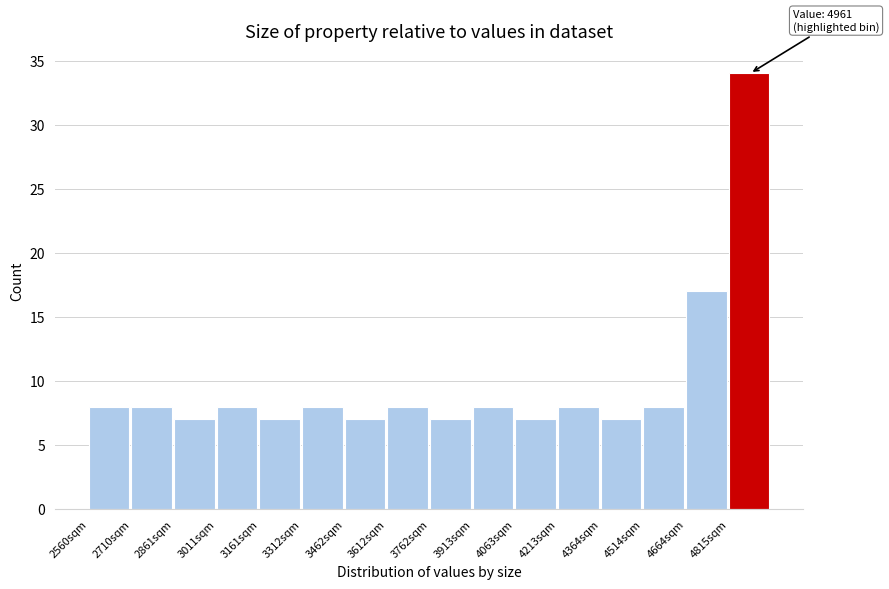

Which range on the x-axis has the tallest bar?

4820 to 4960